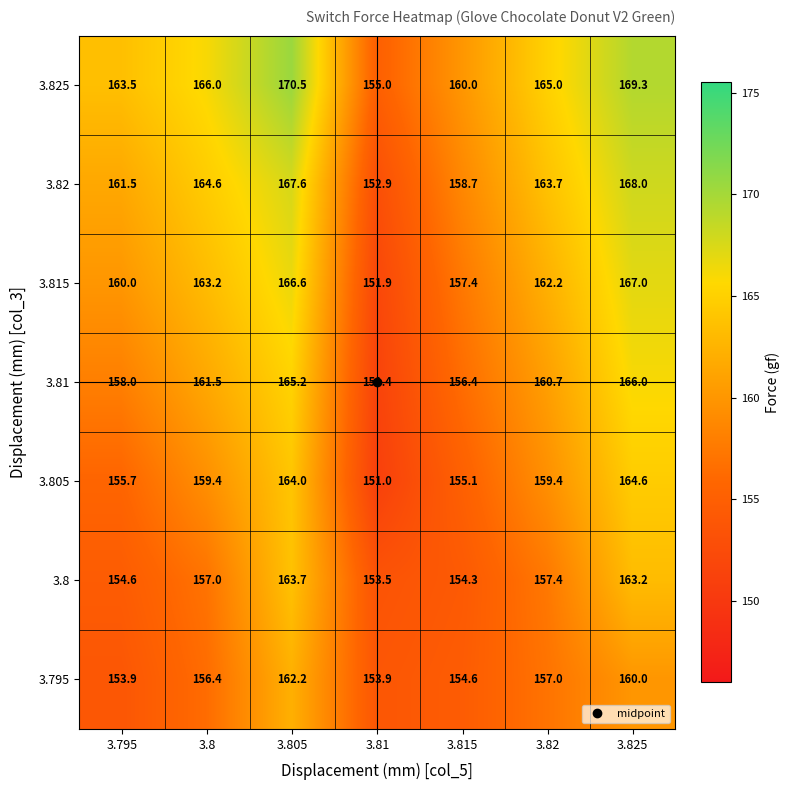

The 3.795 series shows 154.6 at 3.815. True or false?

True